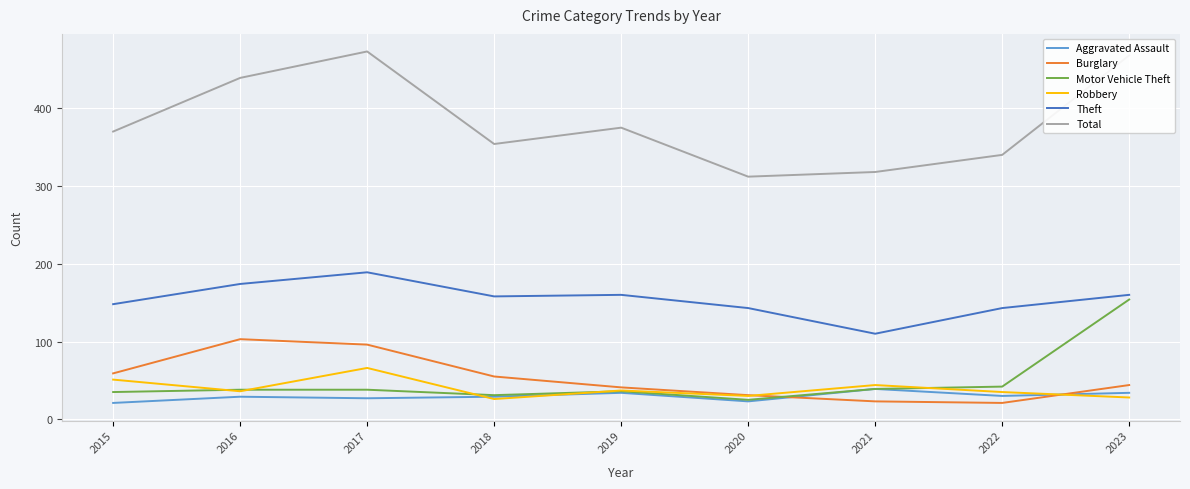

What is the approximate value of Theft at 2022?

143